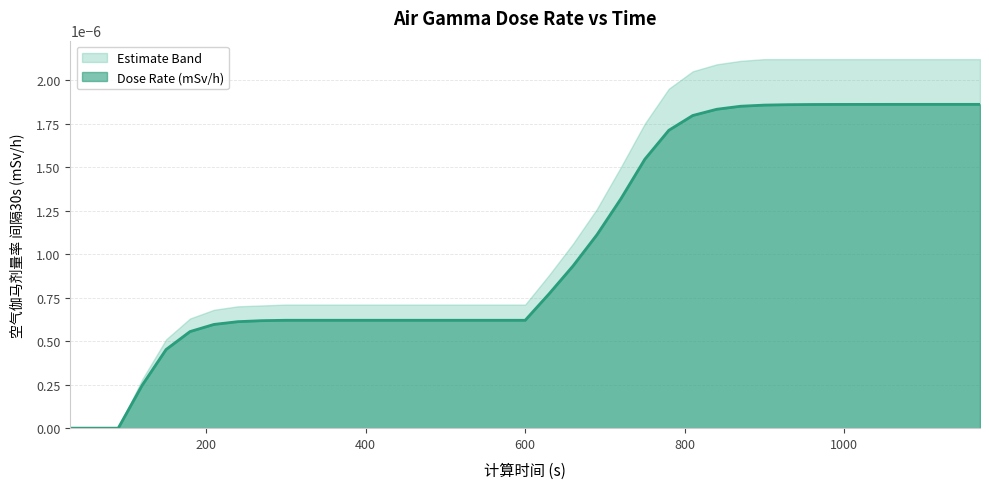

True or false: Lower Band and Dose Rate (mSv/h) intersect in this chart.

False